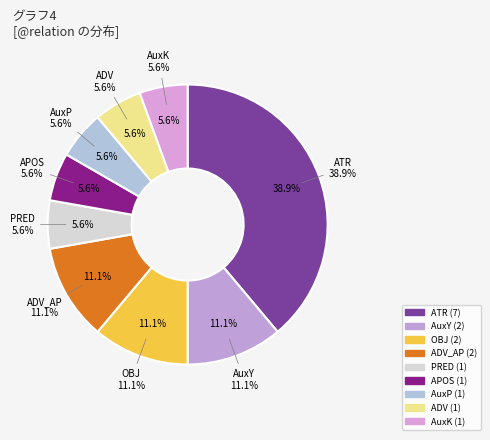

What is the change in value from ATR to PRED?

-6